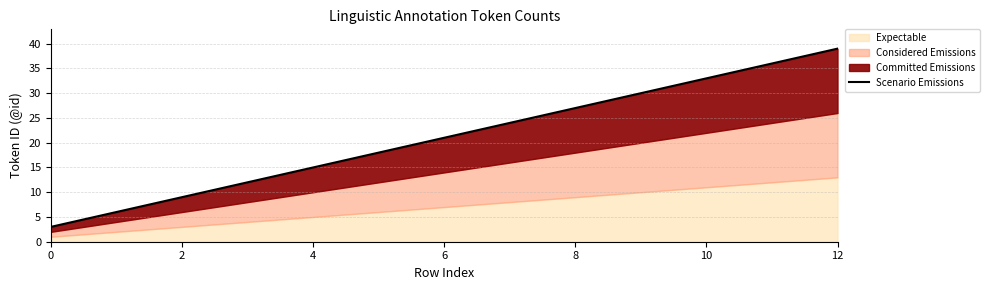

True or false: there are more than 2 points higher than both neighbors.

False